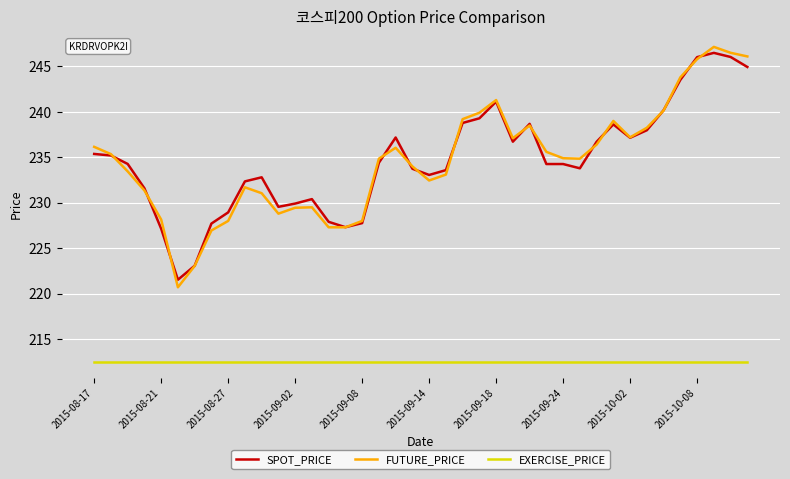

True or false: EXERCISE_PRICE and SPOT_PRICE intersect in this chart.

False